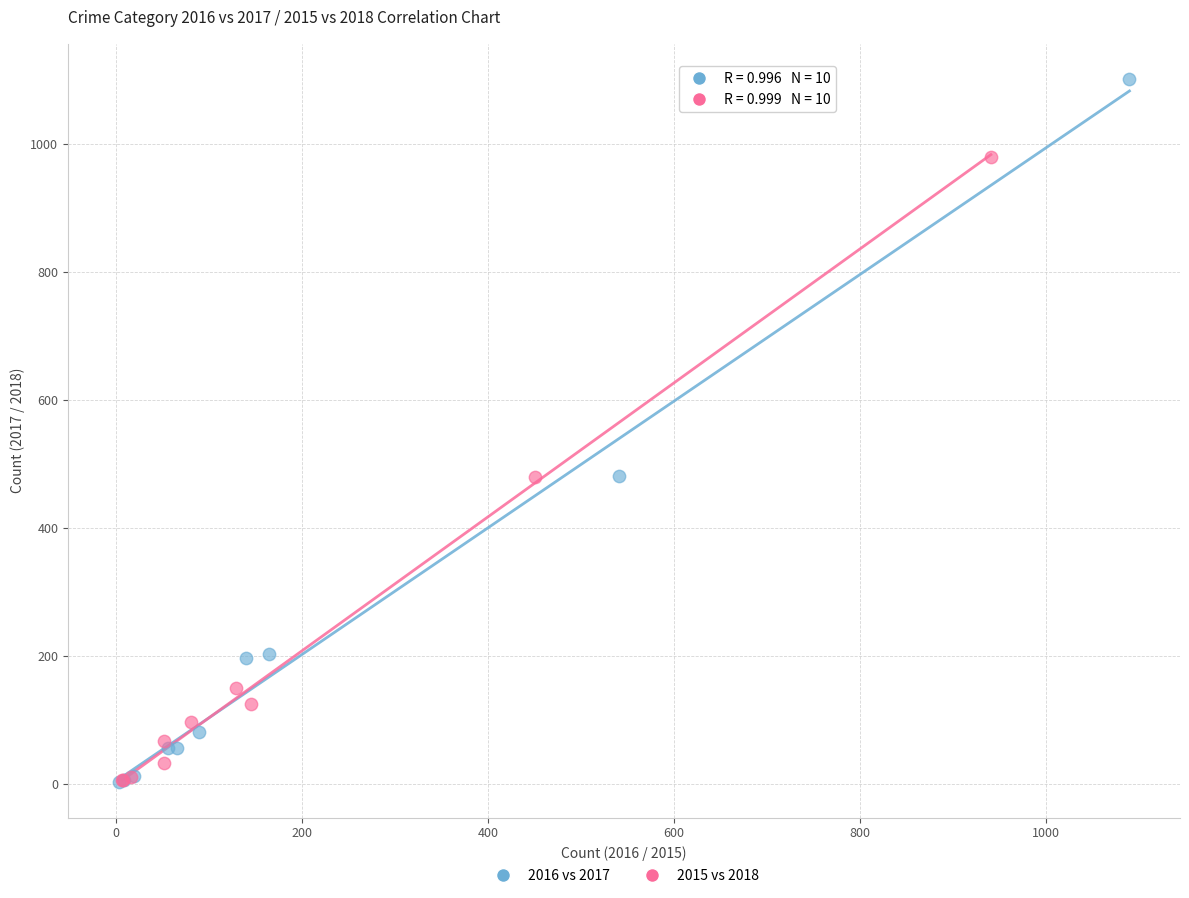

Which series has the largest Y range (max minus min)?

2016 vs 2017